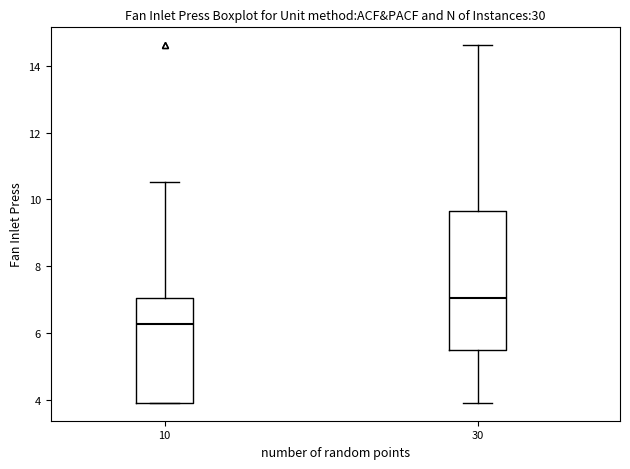

Where does the median line of the box at x = 30 sit on the y-axis? The values are not printed on the chart, so give them approximately, as read against the axis.

7.0